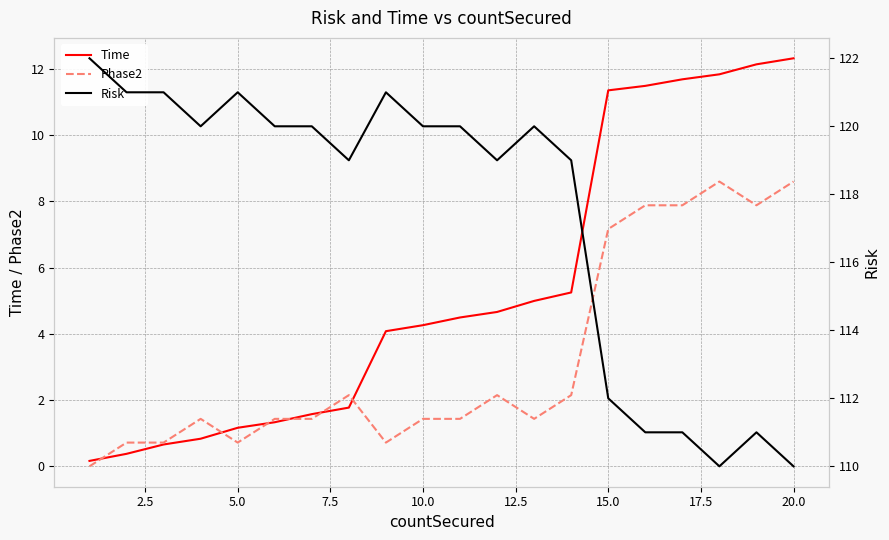

Is it true that Phase2 equals 0.7 at 5.0?

True